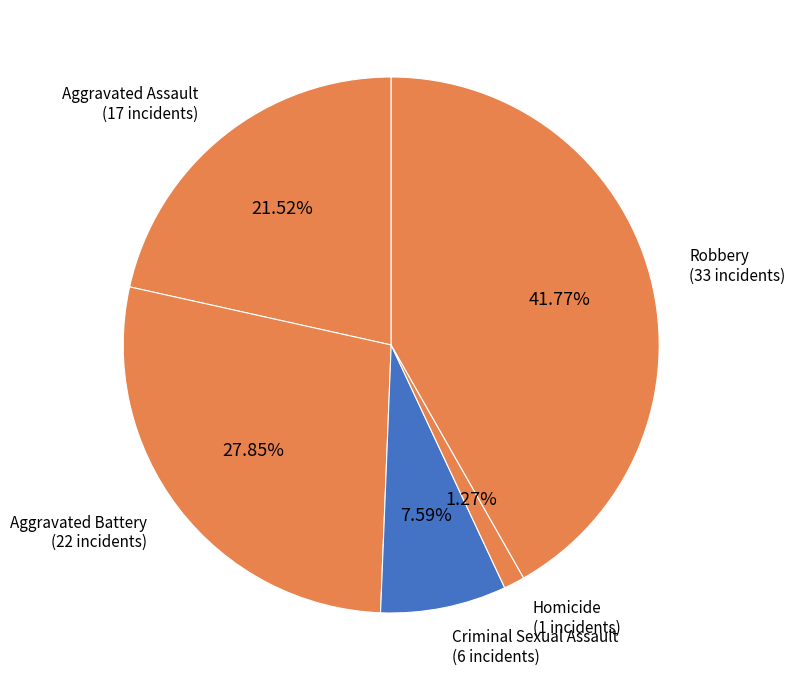

To the nearest percent, what is the difference between the largest and smallest slice percentages?

41%